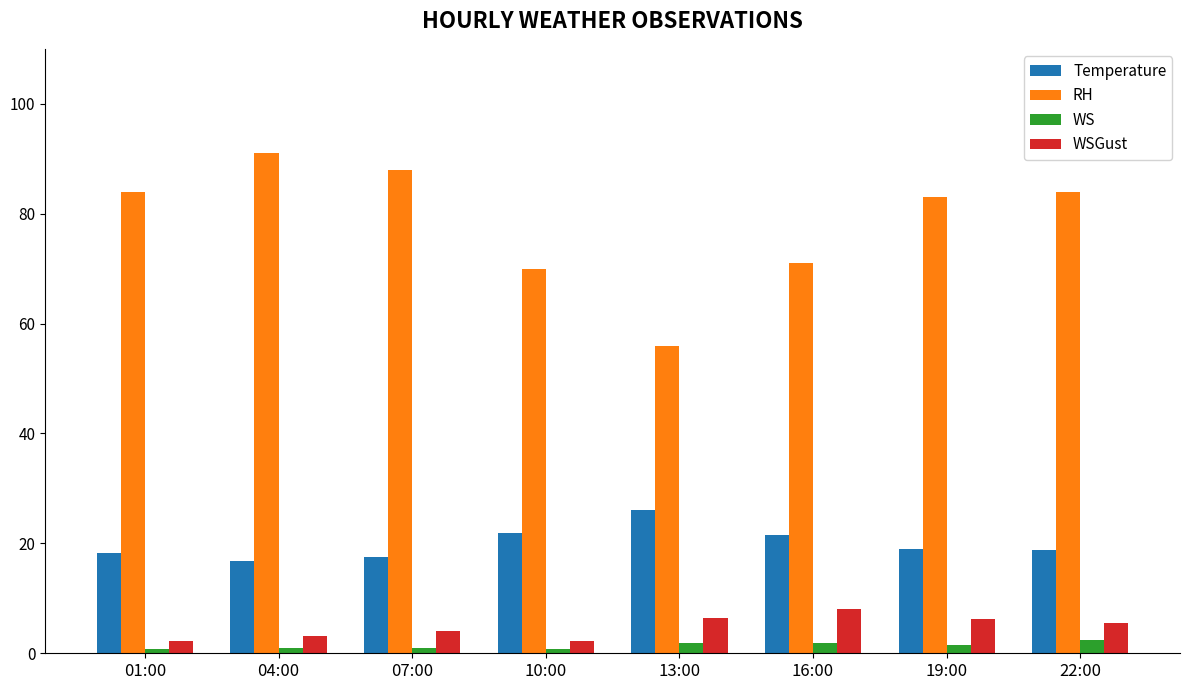

Which series has the largest total across all categories?

RH